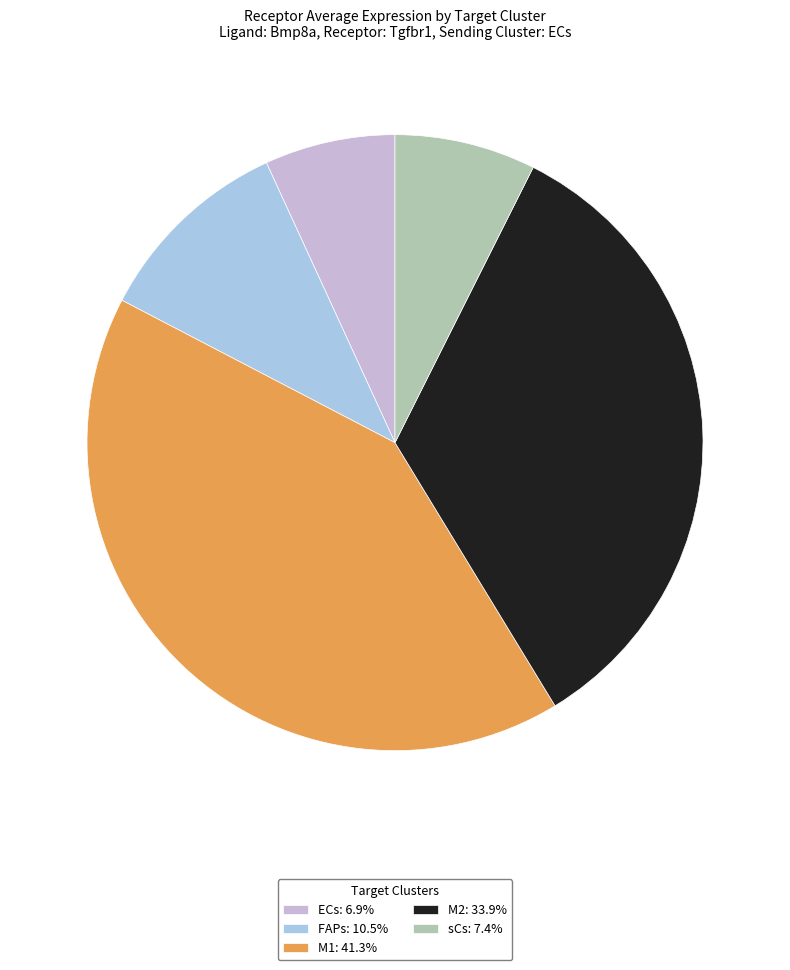

Is the sum of FAPs: 10.5% and sCs: 7.4% greater than half?

No